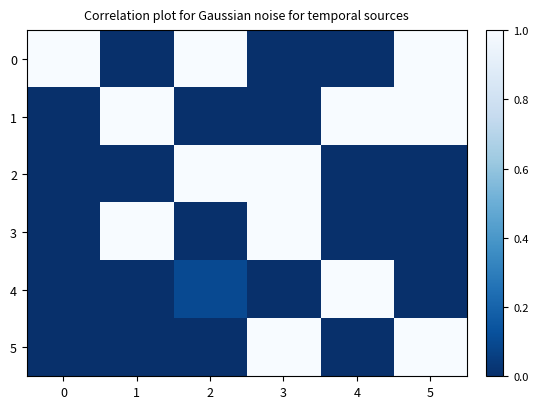

What is the difference between the highest and lowest values at 3?

1.0